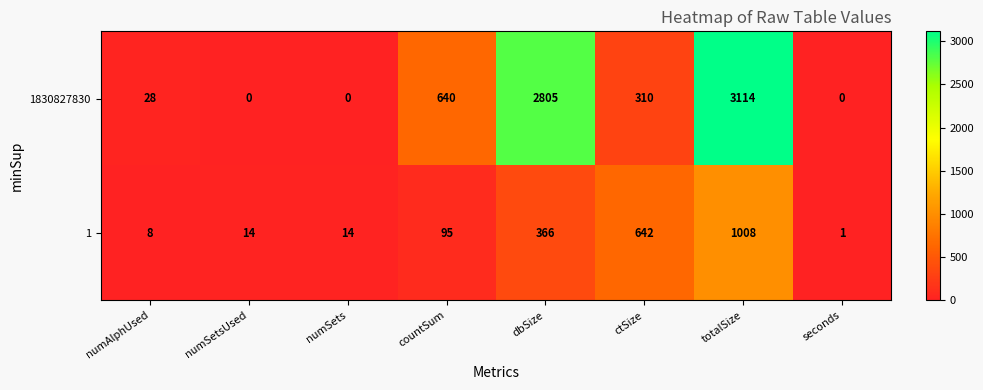

List the series in order of their peak value, highest first.

1830827830, 1